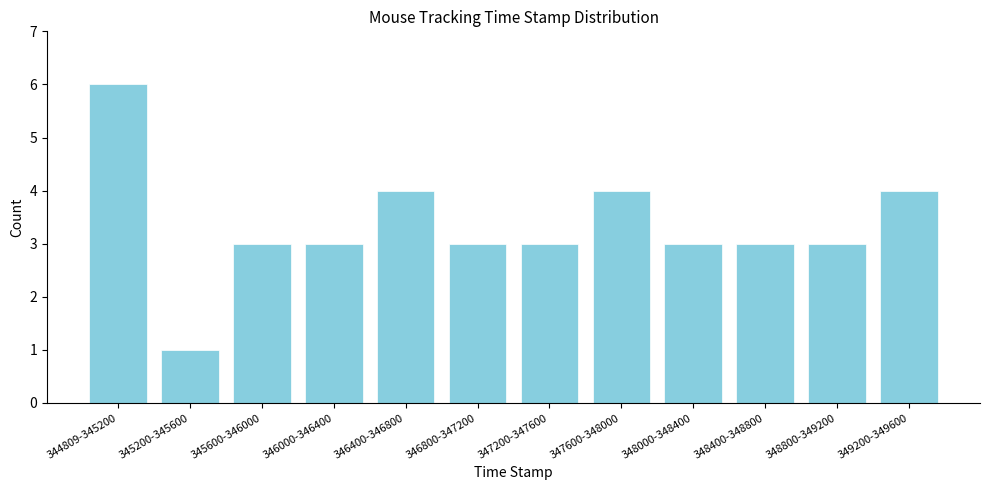

Reading left to right, transcribe all the data shown in this chart.

6	1	3	3	4	3	3	4	3	3	3	4